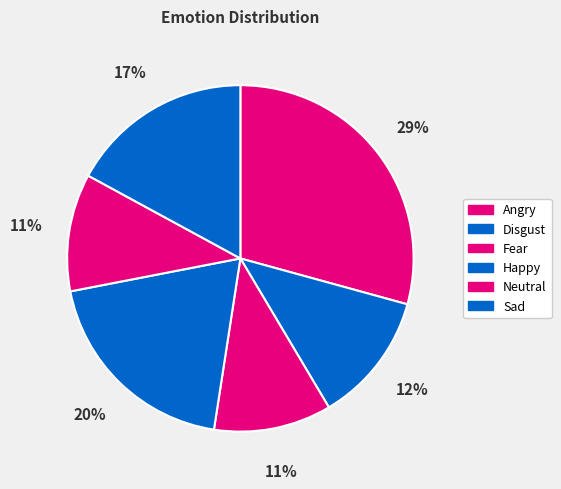

What percentage is the Fear slice, to the nearest percent?

11%